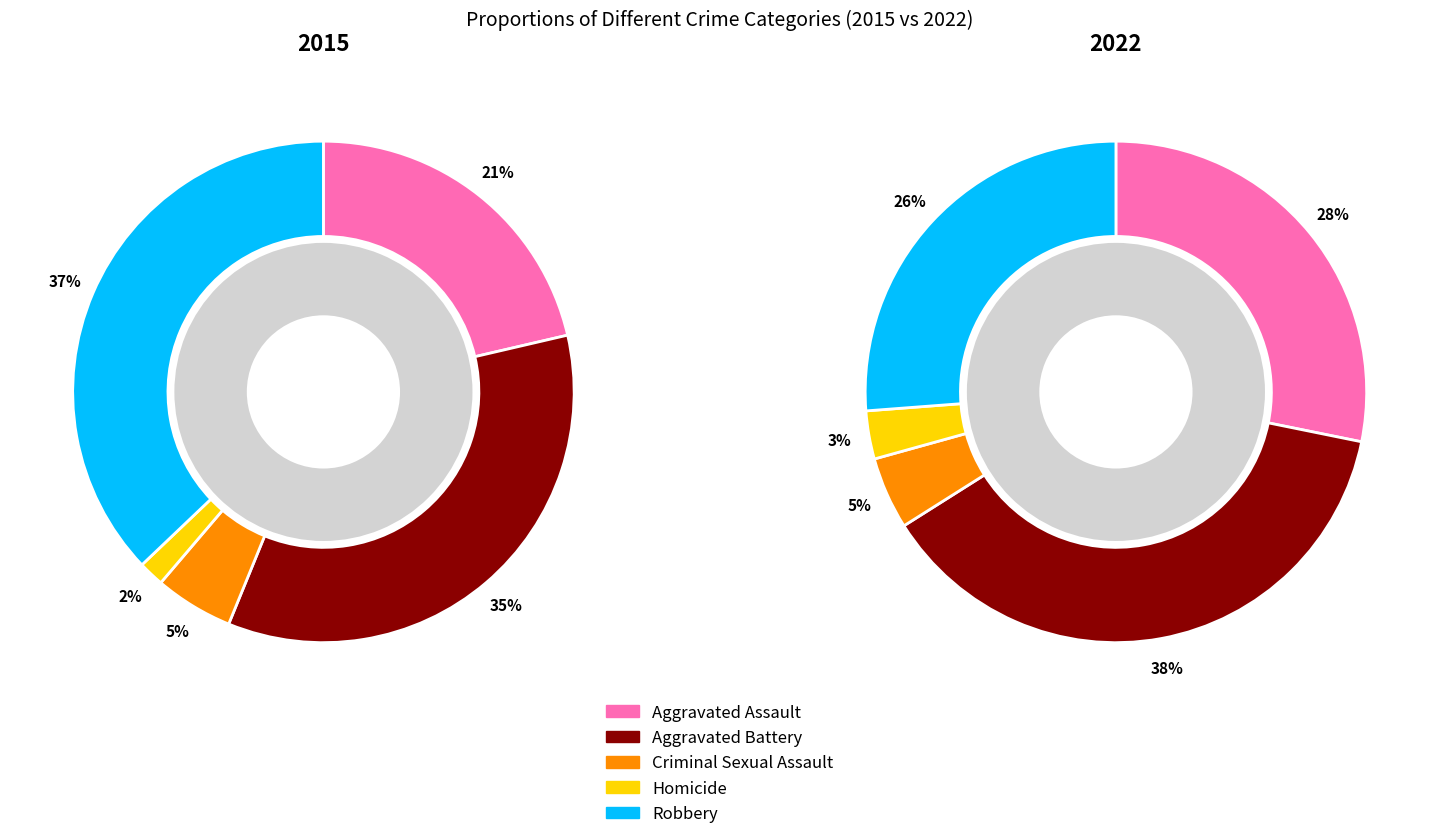

Rank the categories by 2022 value from highest to lowest.

Aggravated Battery, Aggravated Assault, Robbery, Criminal Sexual Assault, Homicide